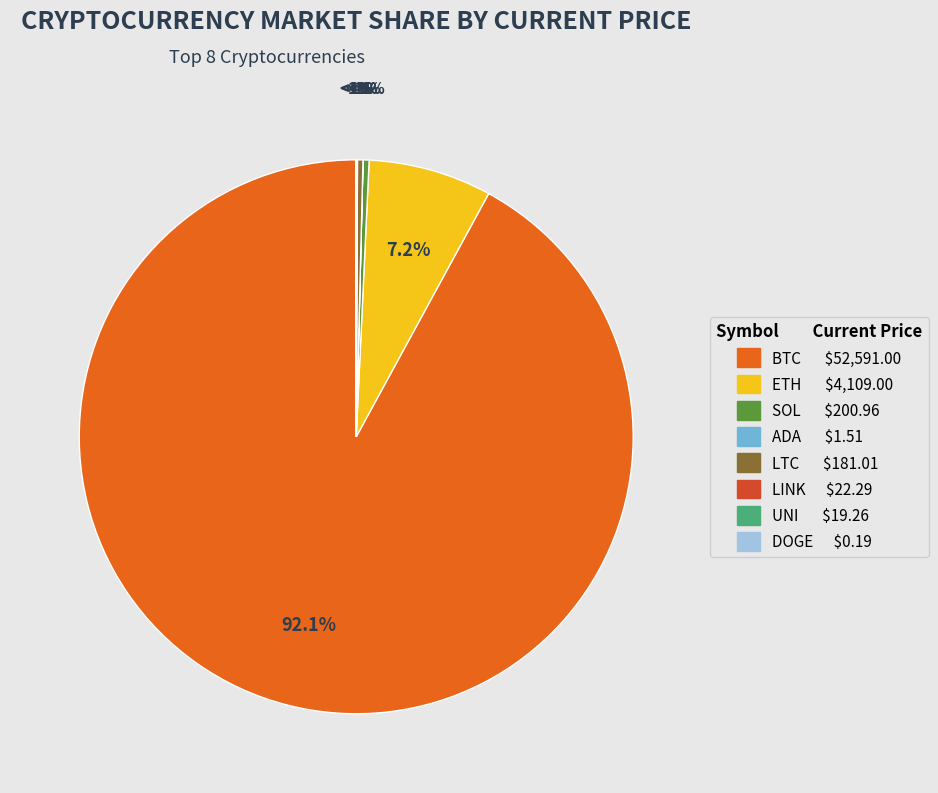

Rank the categories by value from highest to lowest.

btc, eth, sol, ltc, link, uni, ada, doge